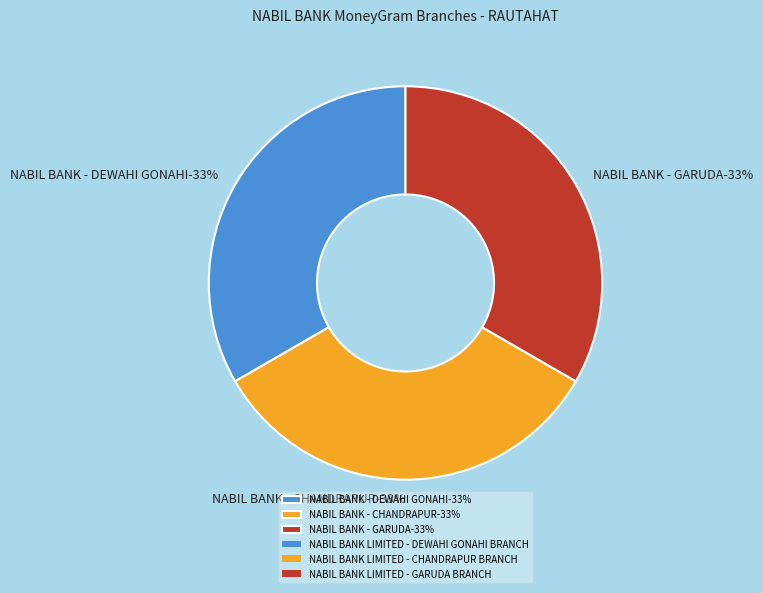

What percentage is the NABIL BANK LIMITED - GARUDA BRANCH slice, to the nearest percent?

33%